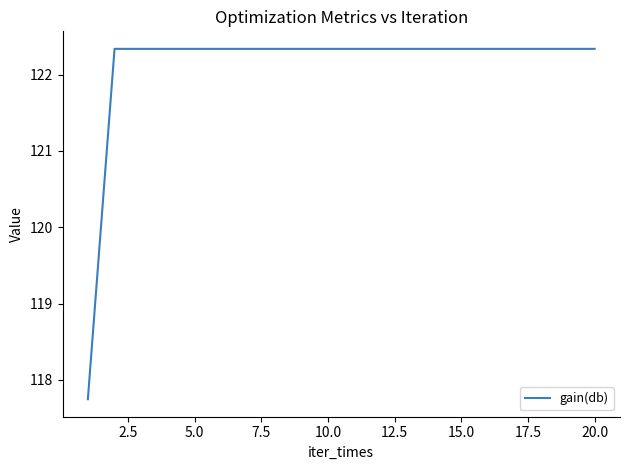

What is the difference between the maximum and minimum values?

4.6